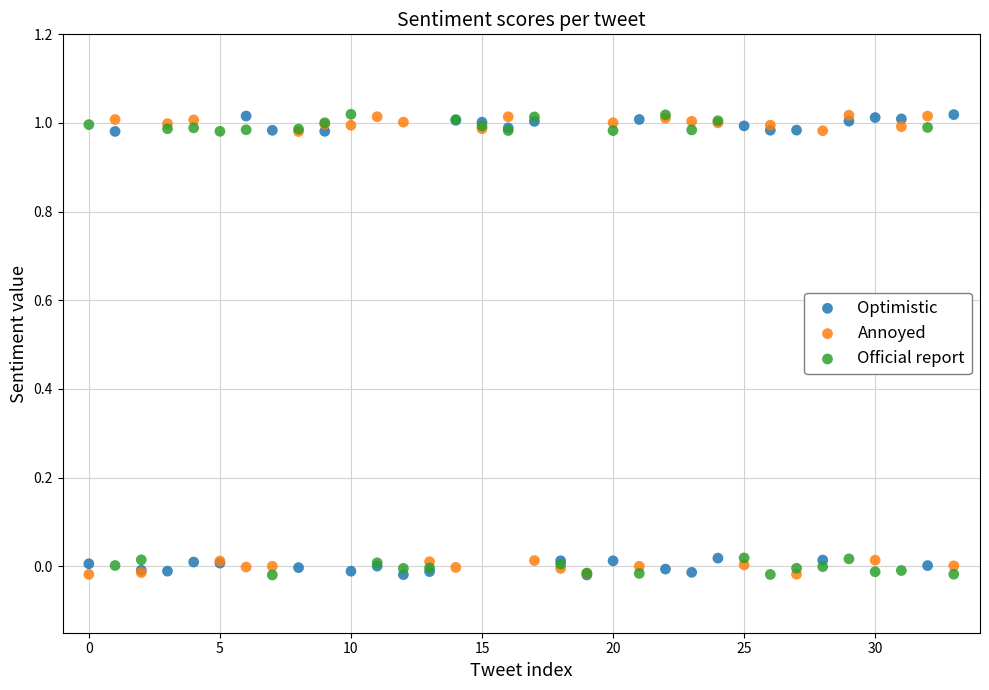

What are all the series names shown in the legend?

Optimistic, Annoyed, Official report